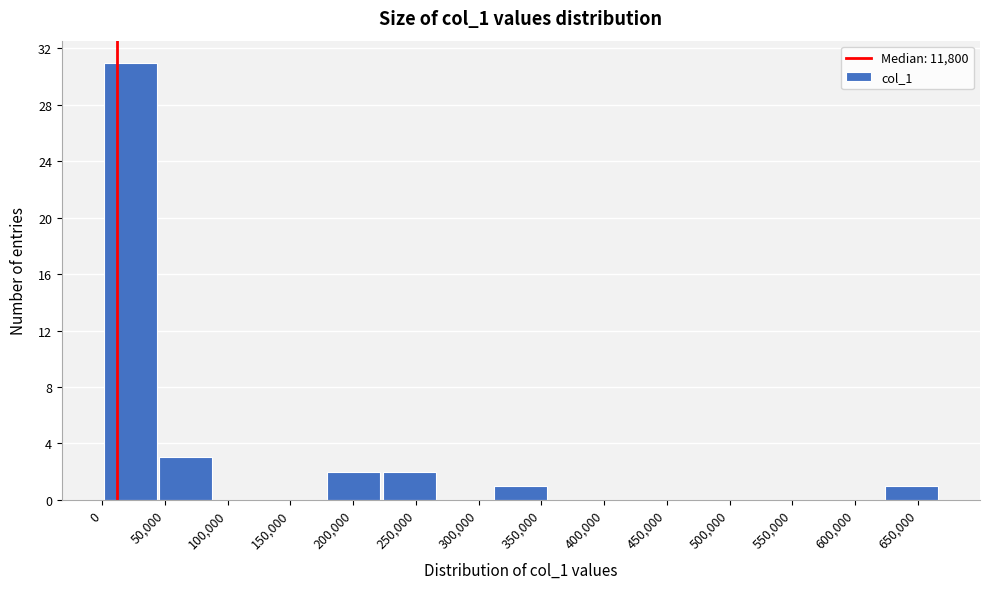

Over which range of the x-axis is the bar tallest?

0 to 45000